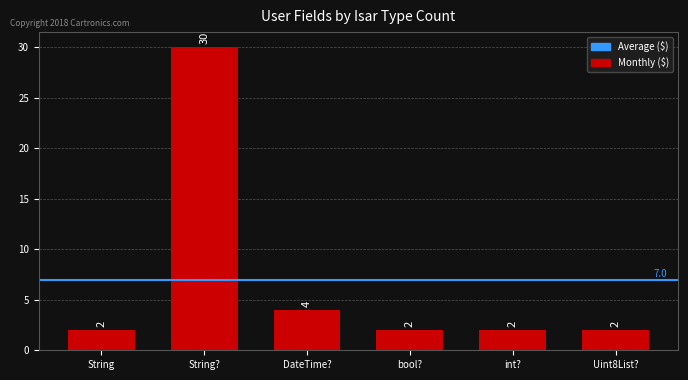

Are the bars horizontal?

No